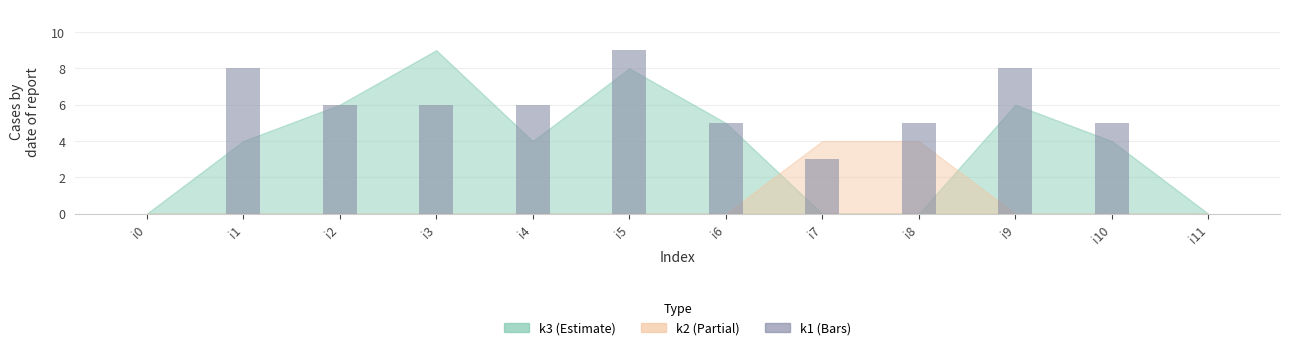

What is the greatest value displayed?

9